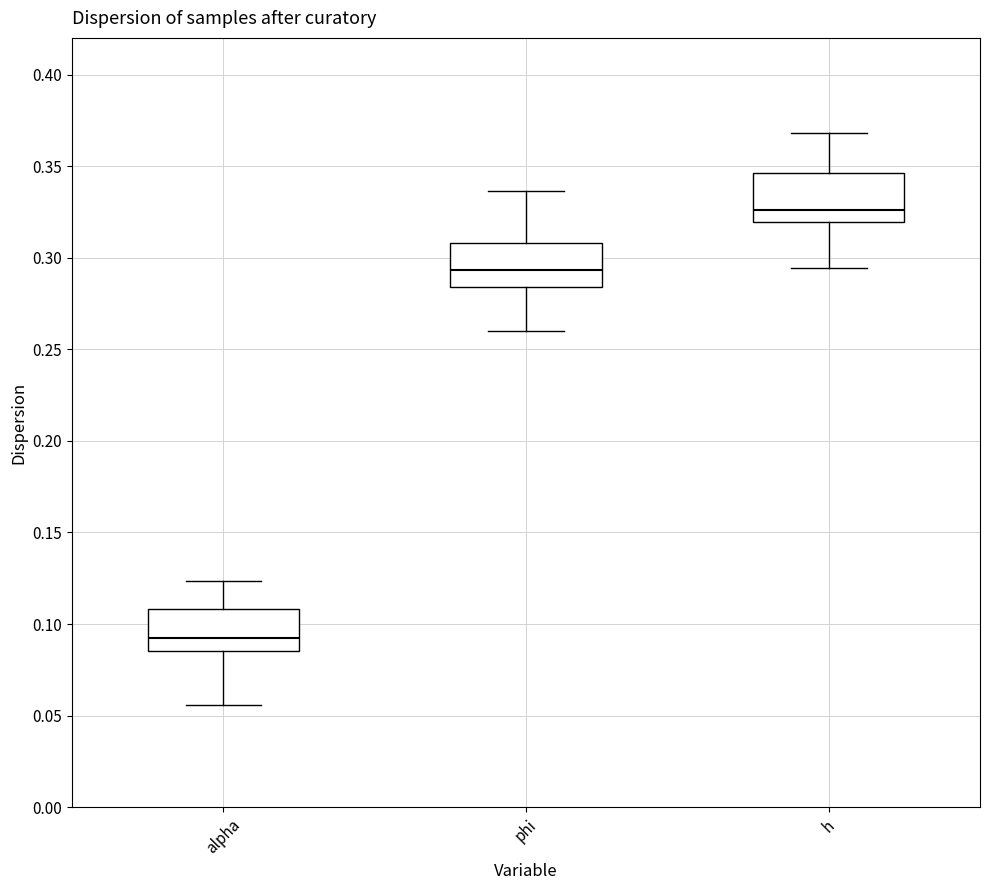

Reading left to right, transcribe this box plot: for each box, give where its median line is, the range the box spans, and where its two whiskers end, as read against the y-axis. The values are not printed on the chart, so give them approximately, as read against the axis.

alpha: median 0.090, box 0.085 to 0.110, whiskers 0.055 to 0.125
phi: median 0.295, box 0.285 to 0.310, whiskers 0.260 to 0.335
h: median 0.325, box 0.320 to 0.345, whiskers 0.295 to 0.370